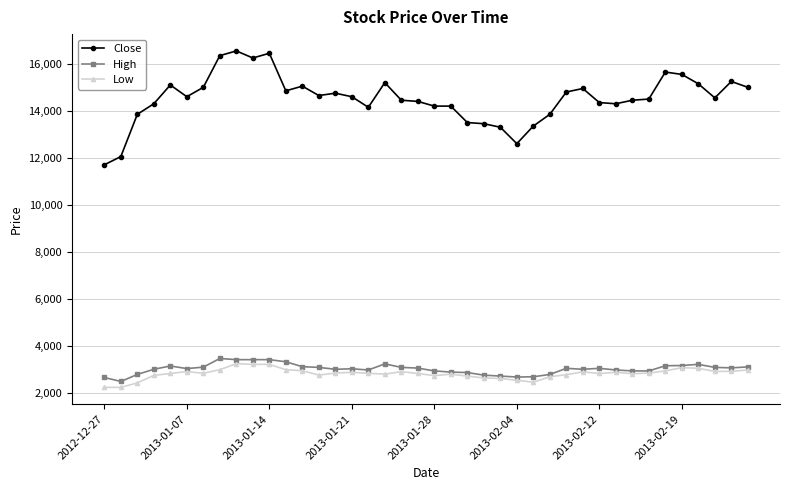

Which series has the widest spread of values?

Close